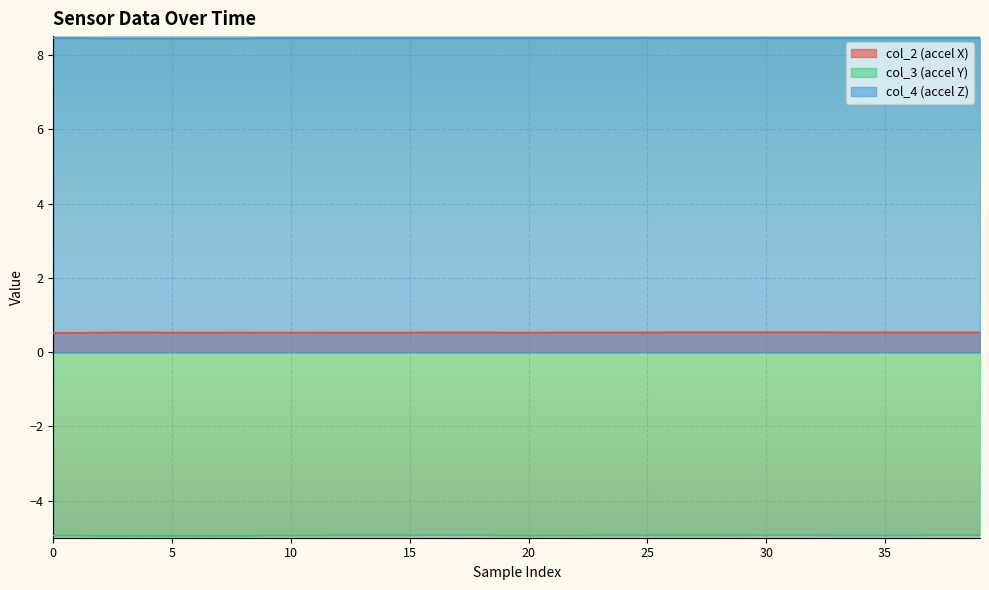

Reading right to left, transcribe all the data shown in this chart.

col_2: 0.5	0.5	0.5	0.5	0.5	0.5	0.5	0.5	0.5	0.5	0.5	0.5	0.5	0.5	0.5	0.5	0.5	0.5	0.5	0.5	0.5	0.5	0.5	0.5	0.5	0.5	0.5	0.5	0.5	0.5	0.5	0.5	0.5	0.5	0.5	0.5	0.5	0.5	0.5	0.5
col_3: -4.9	-4.9	-4.9	-4.9	-4.9	-4.9	-4.9	-4.9	-4.9	-4.9	-4.9	-4.9	-4.9	-4.9	-4.9	-4.9	-4.9	-4.9	-4.9	-4.9	-4.9	-4.9	-4.9	-4.9	-4.9	-4.9	-4.9	-4.9	-4.9	-4.9	-4.9	-4.9	-4.9	-4.9	-4.9	-4.9	-4.9	-4.9	-4.9	-4.9
col_4: 8.5	8.5	8.5	8.5	8.5	8.5	8.5	8.5	8.5	8.5	8.5	8.5	8.5	8.5	8.5	8.5	8.5	8.5	8.5	8.5	8.5	8.5	8.5	8.5	8.5	8.5	8.5	8.5	8.5	8.5	8.5	8.5	8.5	8.5	8.5	8.5	8.5	8.5	8.5	8.5